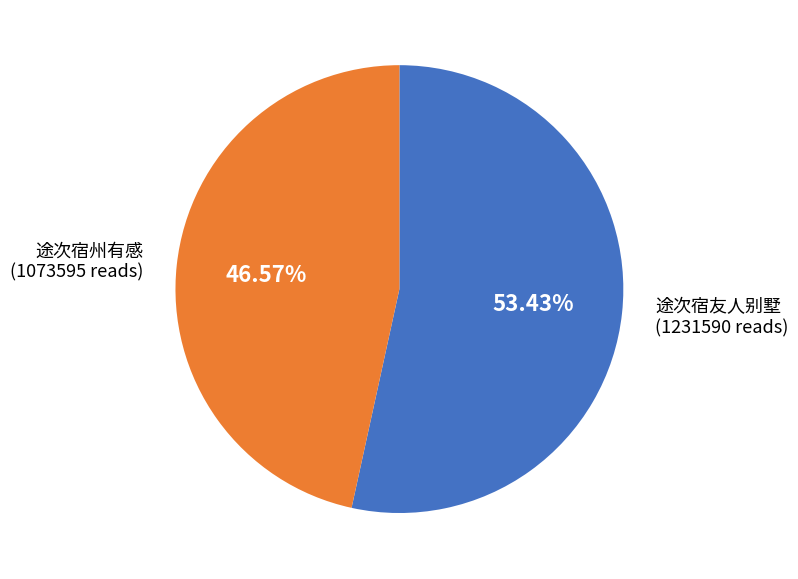

Does any single category account for the majority?

Yes